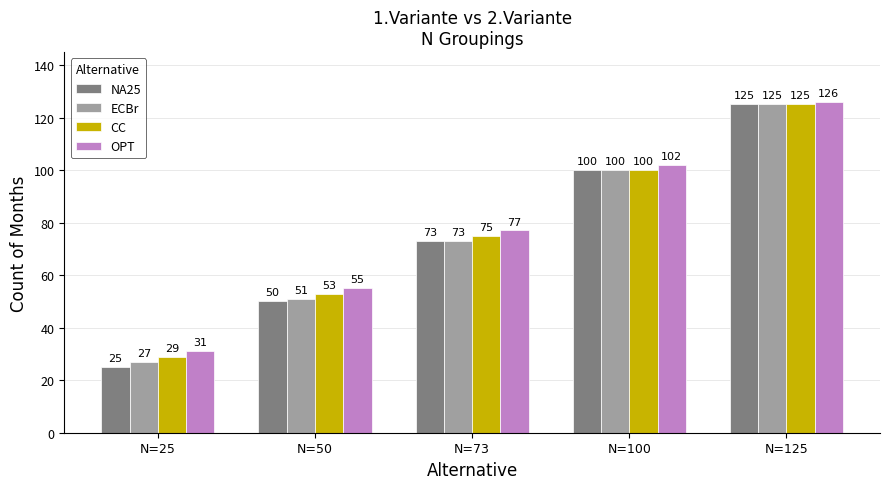

Rank the categories by OPT value from highest to lowest.

N=125, N=100, N=73, N=50, N=25